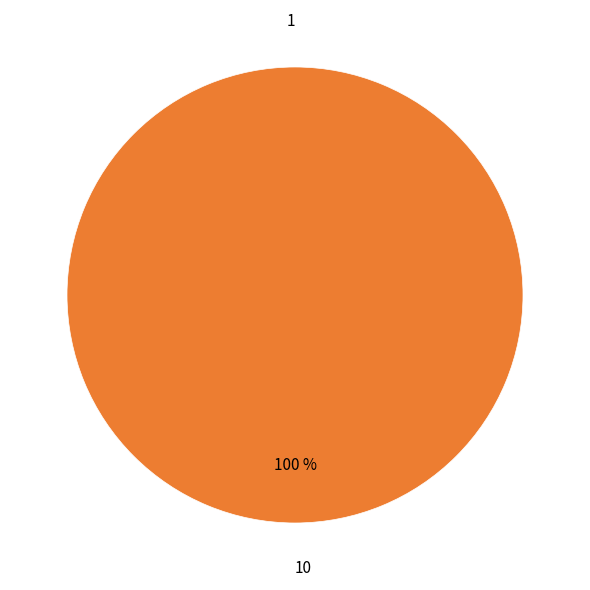

How many slices are in this pie chart?

2